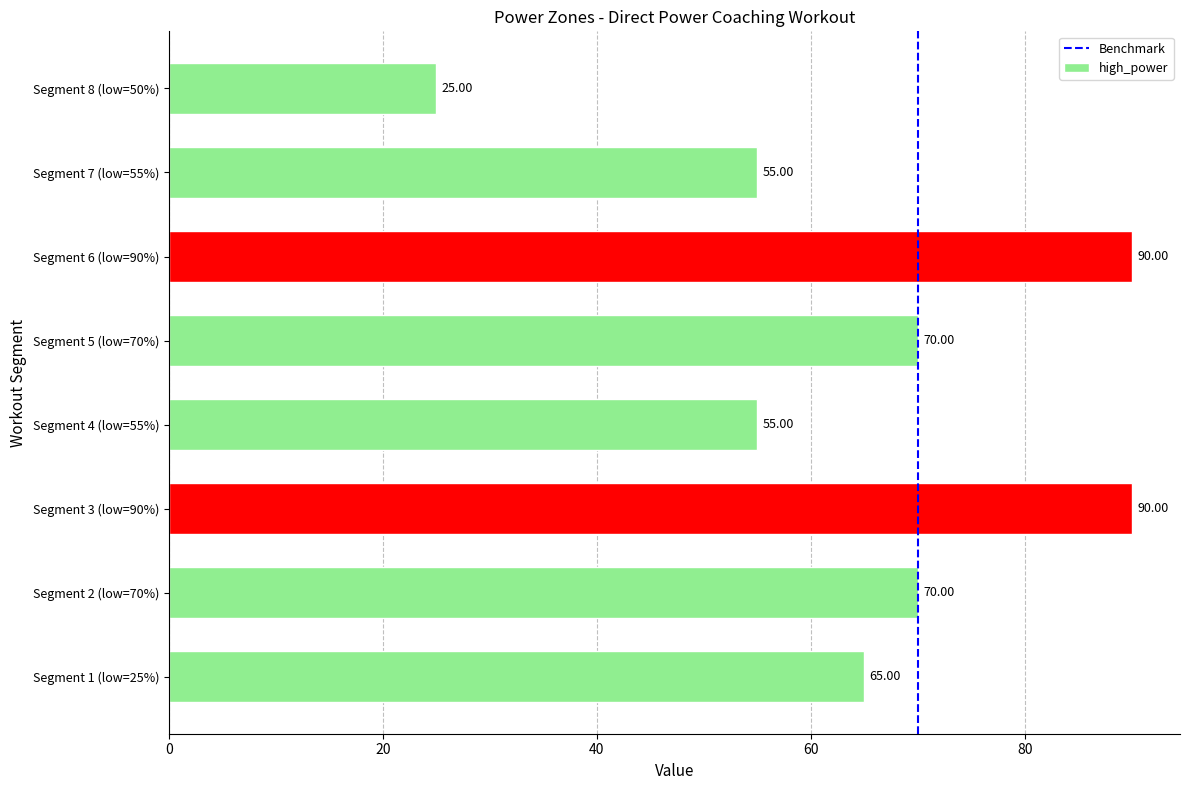

What is the difference between the maximum and second lowest values?

35